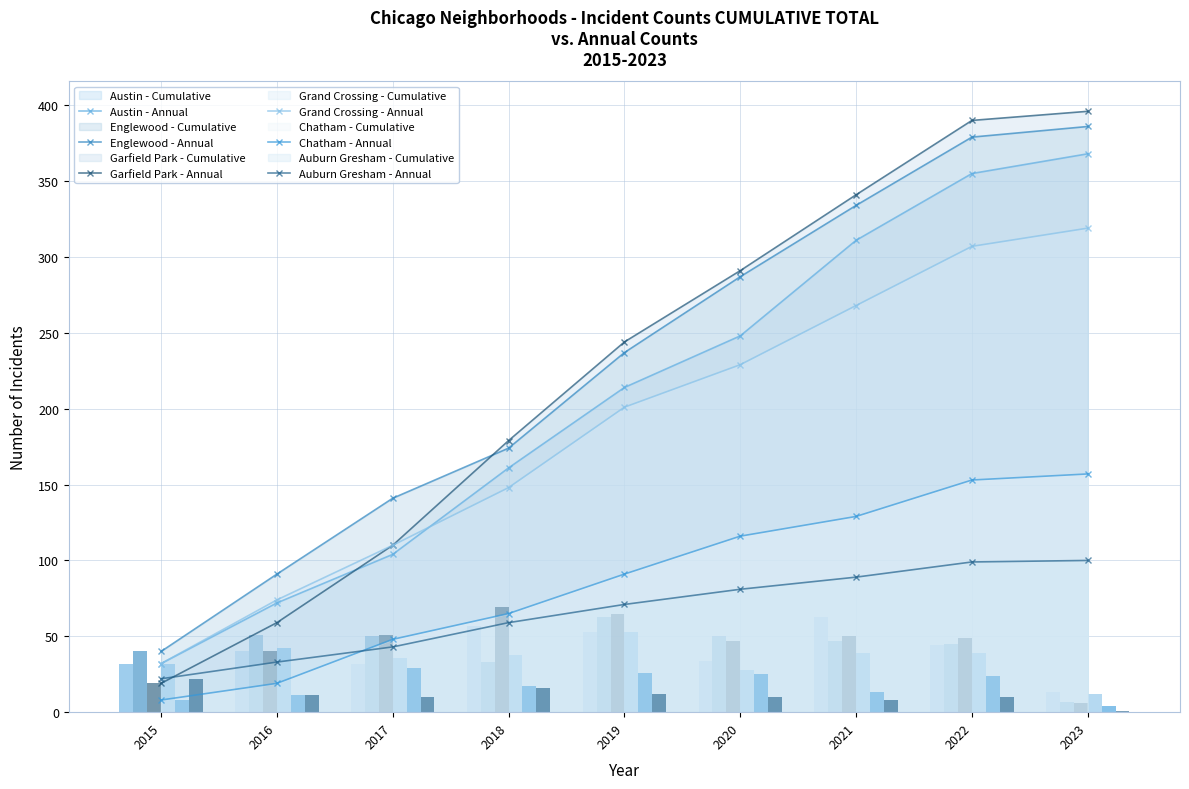

Reading left to right, extract all data points from this chart.

Austin - Annual: 32	72	104	161	214	248	311	355	368
Englewood - Annual: 40	91	141	174	237	287	334	379	386
Garfield Park - Annual: 19	59	110	179	244	291	341	390	396
Grand Crossing - Annual: 32	74	110	148	201	229	268	307	319
Chatham - Annual: 8	19	48	65	91	116	129	153	157
Auburn Gresham - Annual: 22	33	43	59	71	81	89	99	100